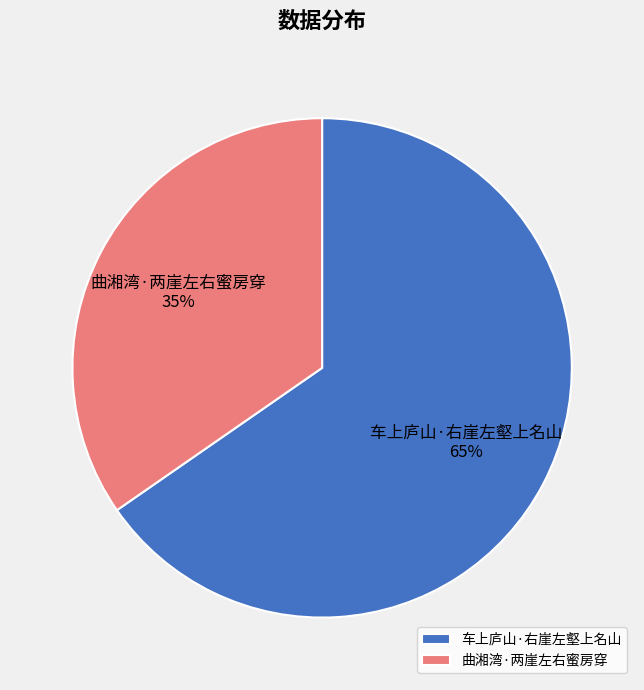

To the nearest percent, what is the average slice percentage?

50%